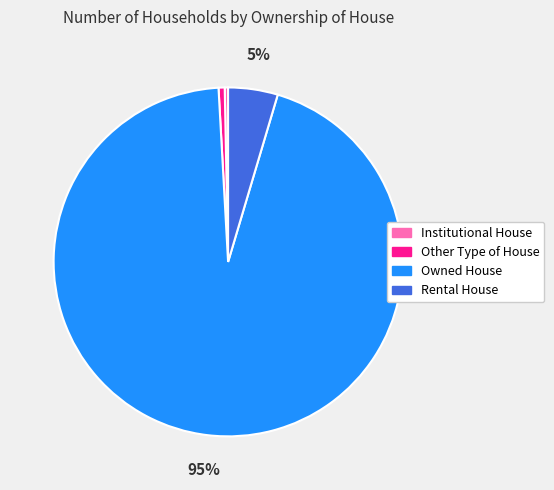

The Other Type of House slice represents 14% of the pie. True or false?

False